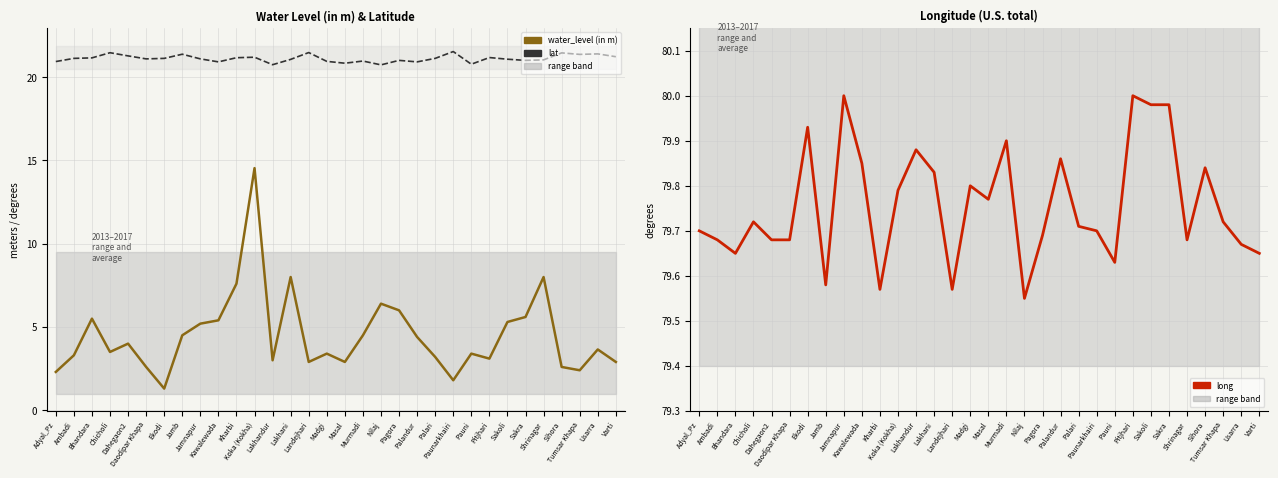

In water_level (in m), how many points are higher than both neighbors (excluding endpoints)?

9